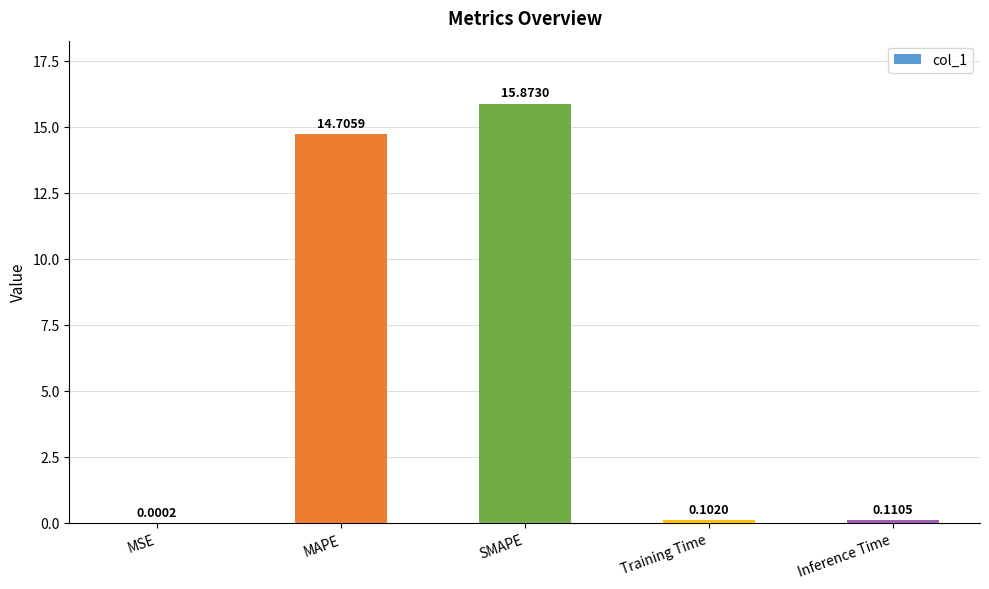

Where is the data nearest to the value 7?

Inference Time